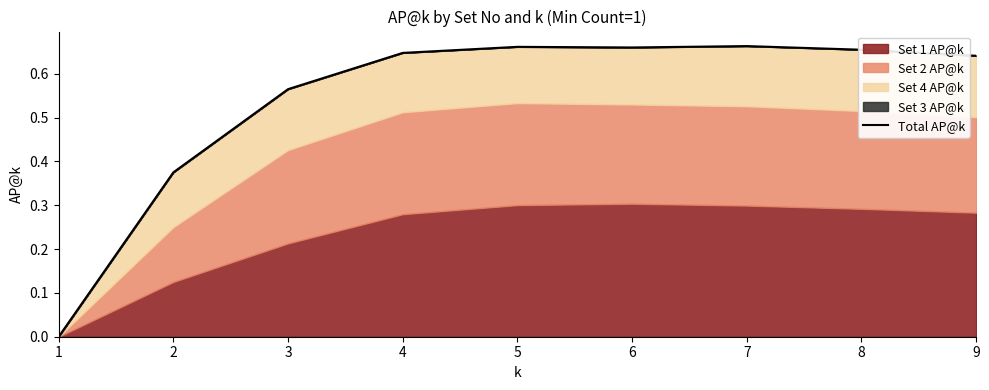

Reading right to left, transcribe all the data shown in this chart.

9=0.6	8=0.7	7=0.7	6=0.7	5=0.7	4=0.6	3=0.6	2=0.4	1=0.0